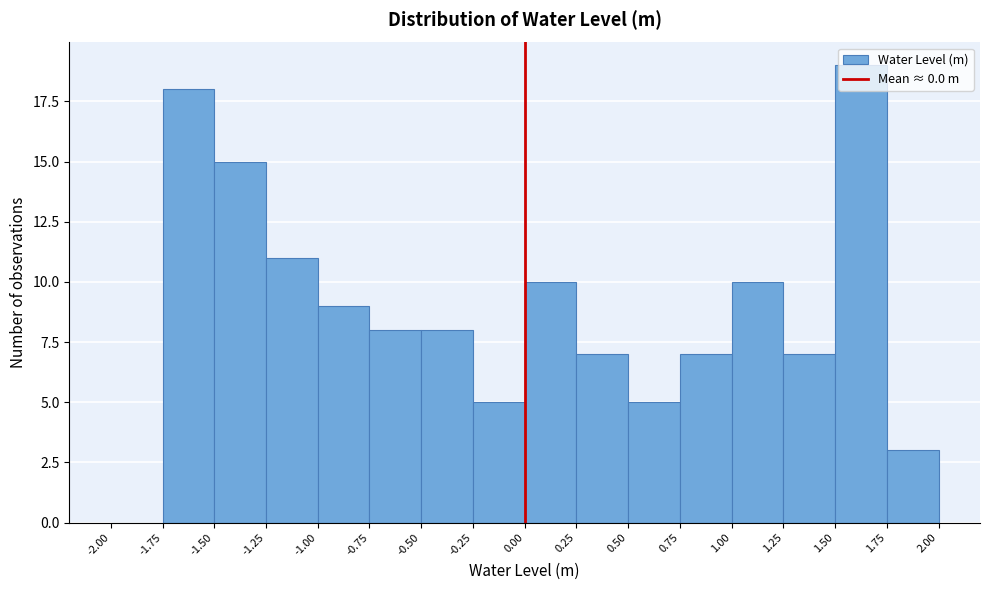

Reading left to right, transcribe this chart: for each bar, give the range it covers on the x-axis and its height. The values are not printed on the chart, so give them approximately, as read against the axis.

-2.00 to -1.75: 0
-1.75 to -1.50: 18
-1.50 to -1.25: 15
-1.25 to -1.00: 11
-1.00 to -0.75: 9
-0.75 to -0.50: 8
-0.50 to -0.25: 8
-0.25 to 0.00: 5
0.00 to 0.25: 10
0.25 to 0.50: 7
0.50 to 0.75: 5
0.75 to 1.00: 7
1.00 to 1.25: 10
1.25 to 1.50: 7
1.50 to 1.75: 19
1.75 to 2.00: 3